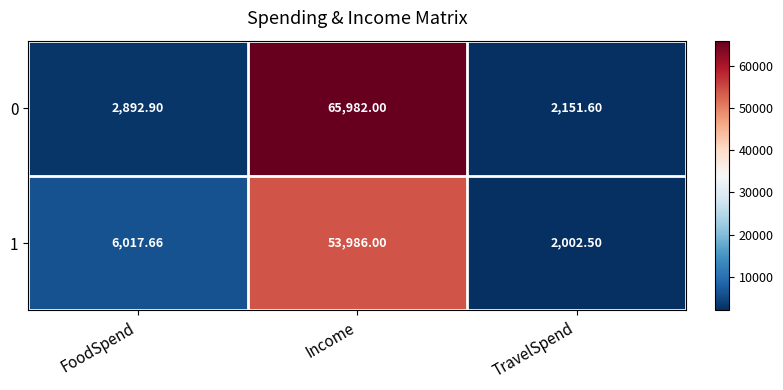

At which label is 0 closest to 34066?

FoodSpend